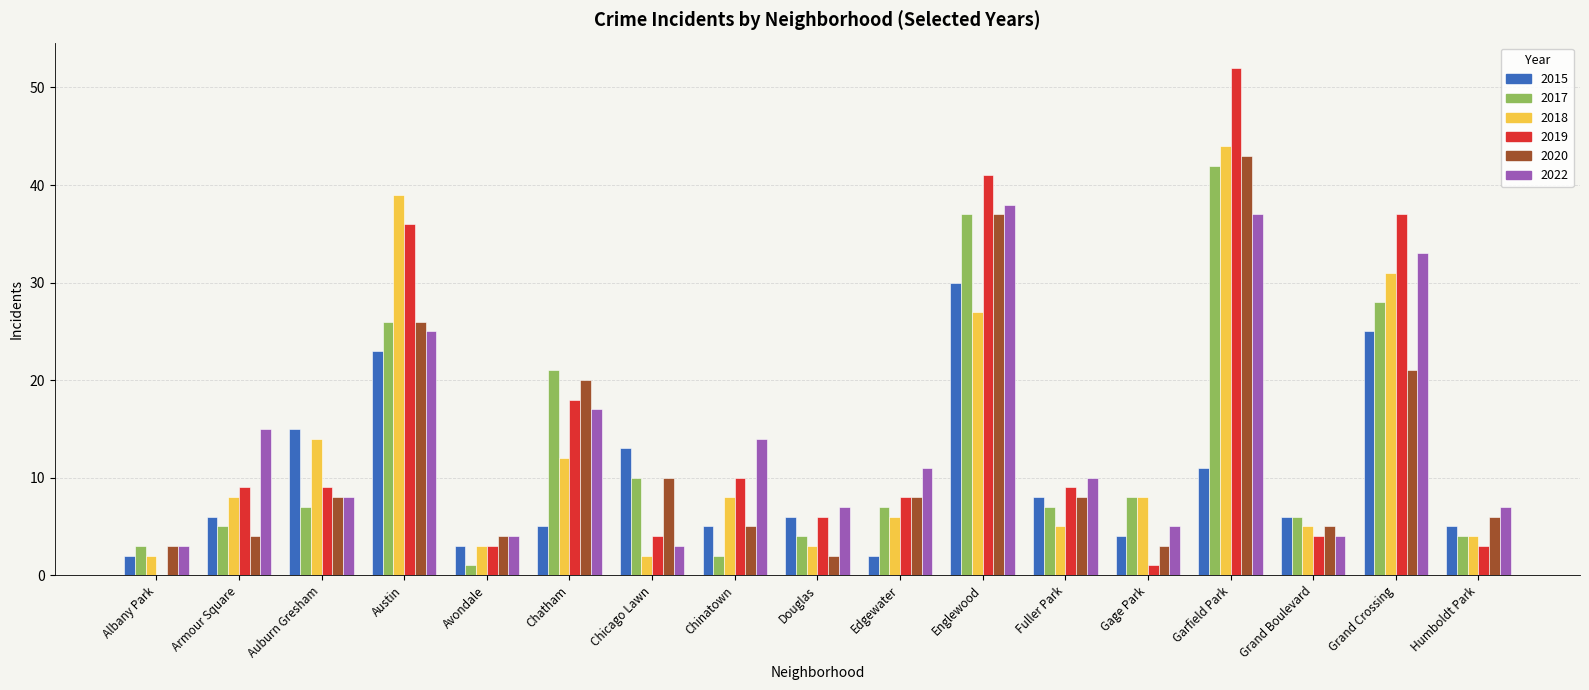

Which series changed the most between Armour Square and Garfield Park?

2019